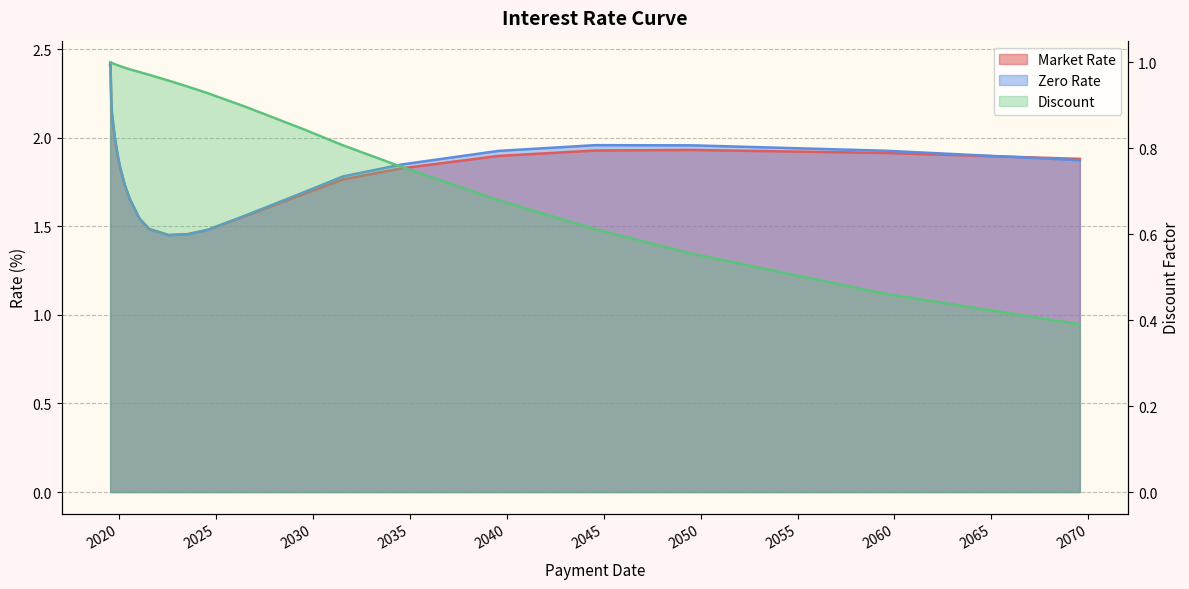

What is the difference between the maximum and minimum values in the Zero Rate series?

1.0